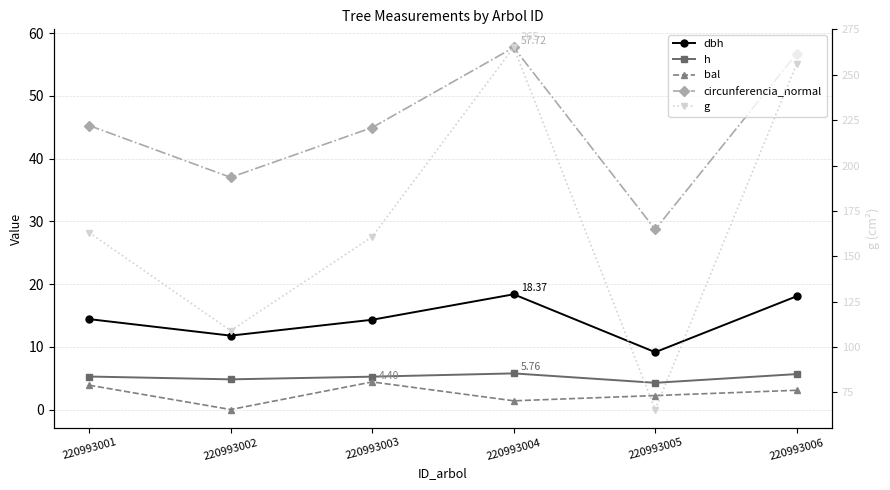

Reading left to right, list all the values displayed in this chart.

dbh: 14.4	11.8	14.3	18.4	9.1	18.1
h: 5.3	4.8	5.2	5.8	4.3	5.7
bal: 3.9	0.0	4.4	1.4	2.2	3.1
circunferencia_normal: 45.3	37.0	45.0	57.7	28.7	56.7
g: 163.1	109.0	160.8	265.1	65.6	256.2